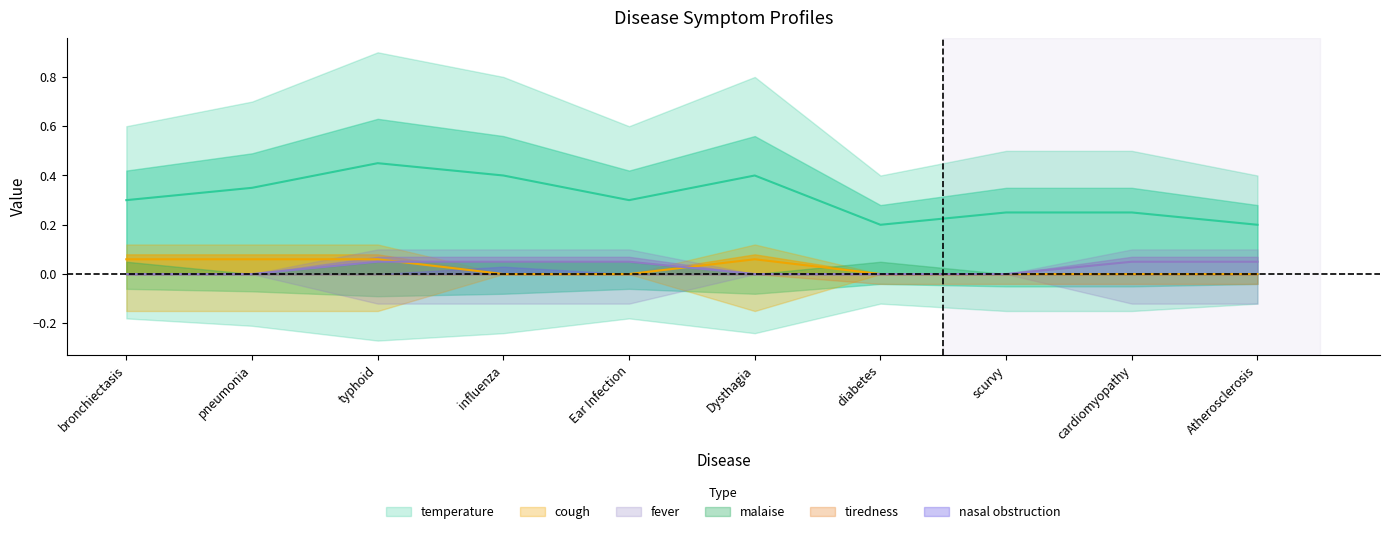

What is the value of the fever point at the 5th from the left?

0.1